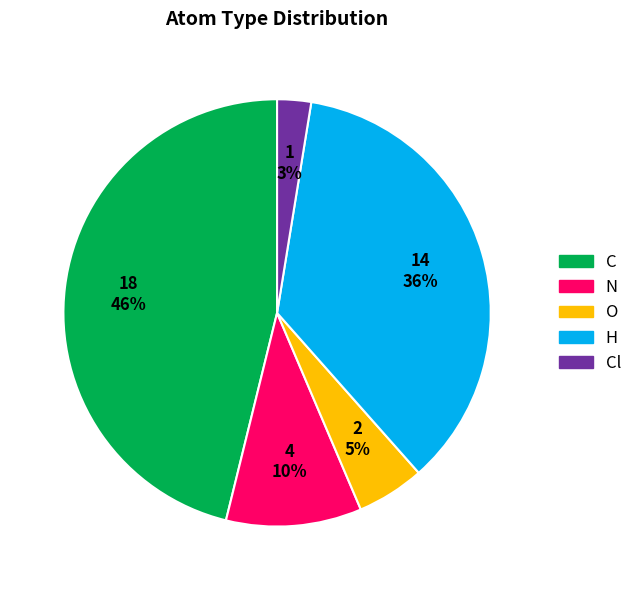

How many segments does this pie chart have?

5